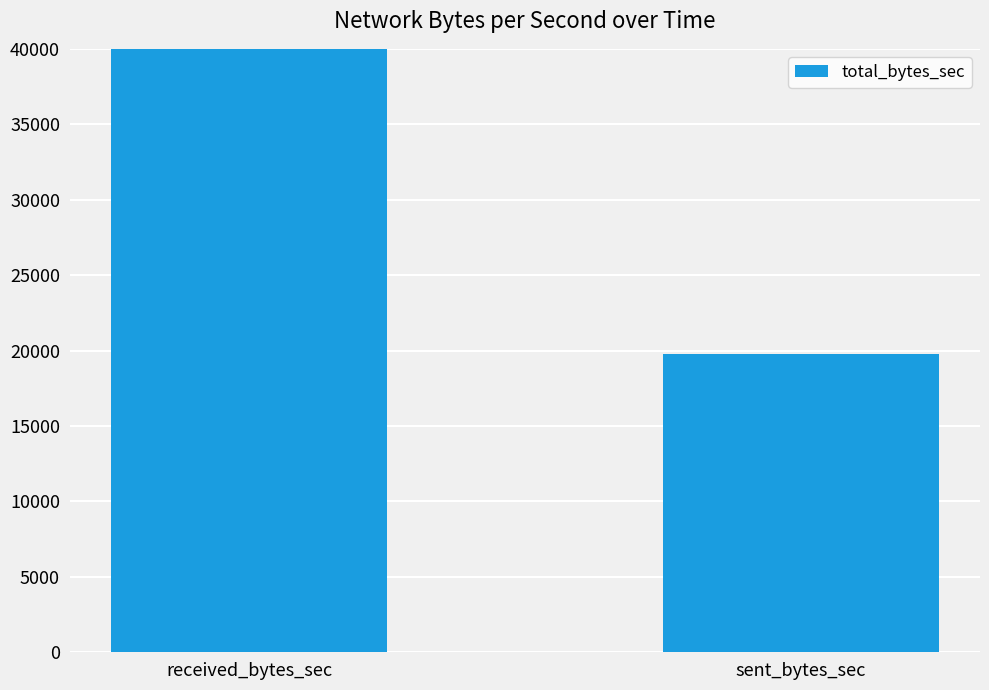

The value at sent_bytes_sec is 19746. True or false?

True